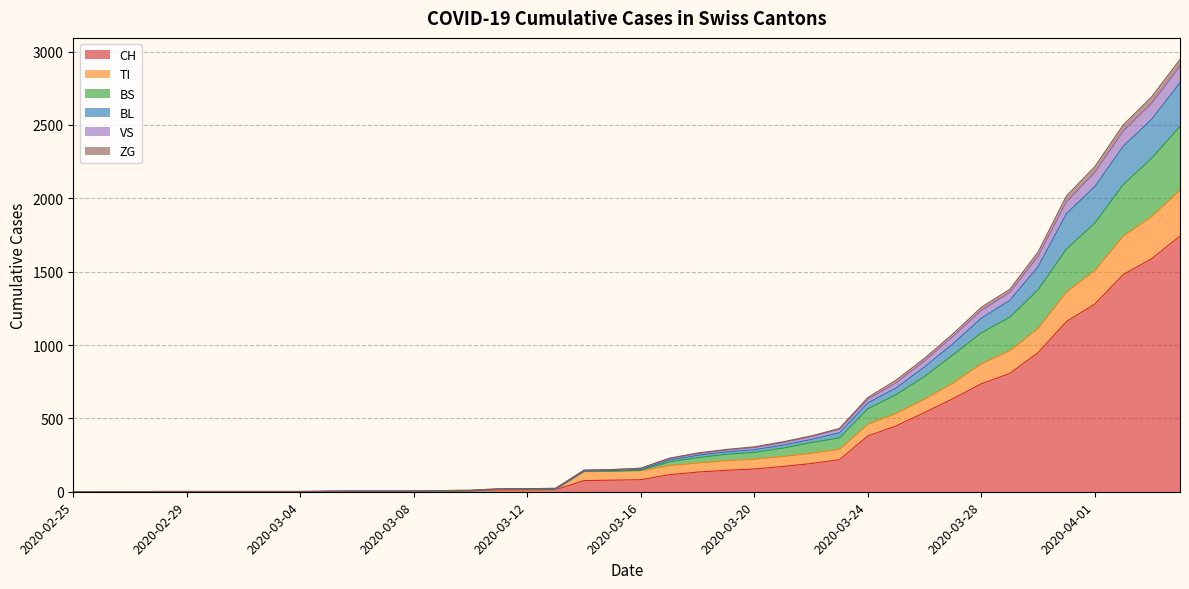

What is the maximum value for CH?

1742